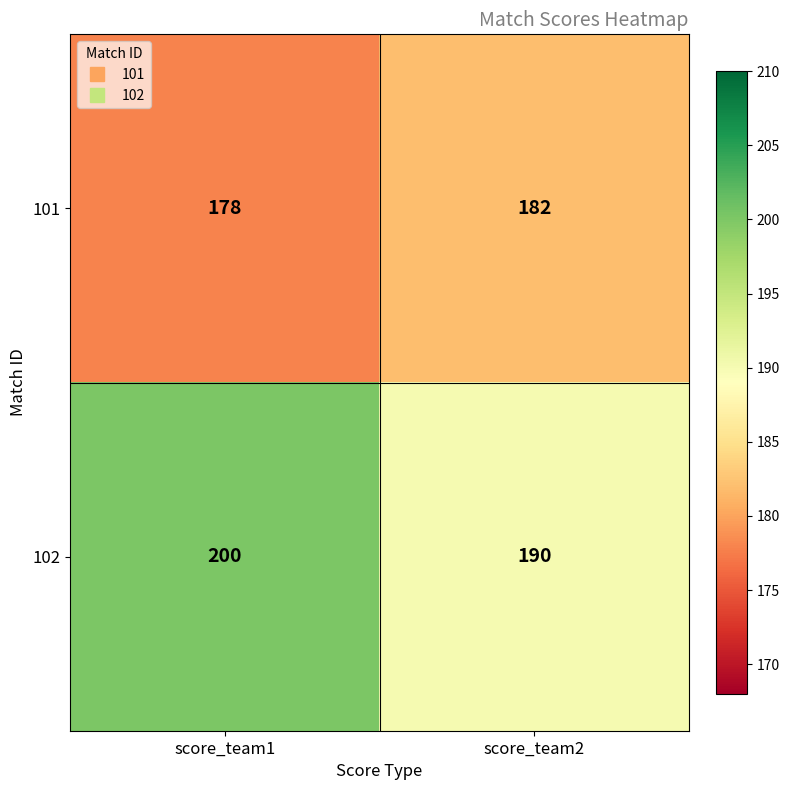

What is the difference between the highest and lowest values at score_team1?

22